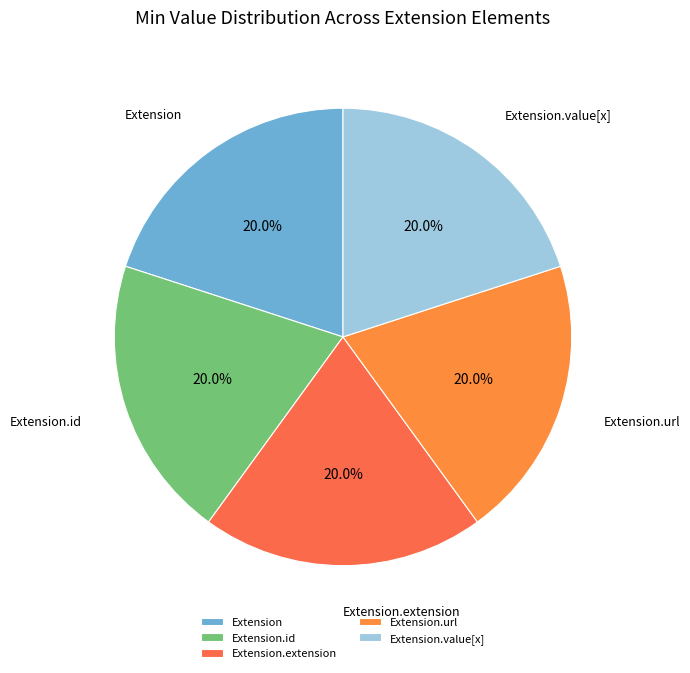

How many segments does this pie chart have?

5